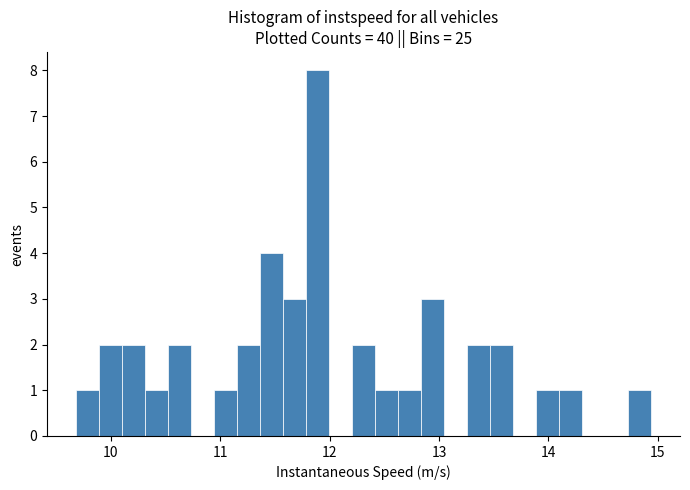

Read against the x-axis, roughly where is the centre of the tallest bar?

11.9